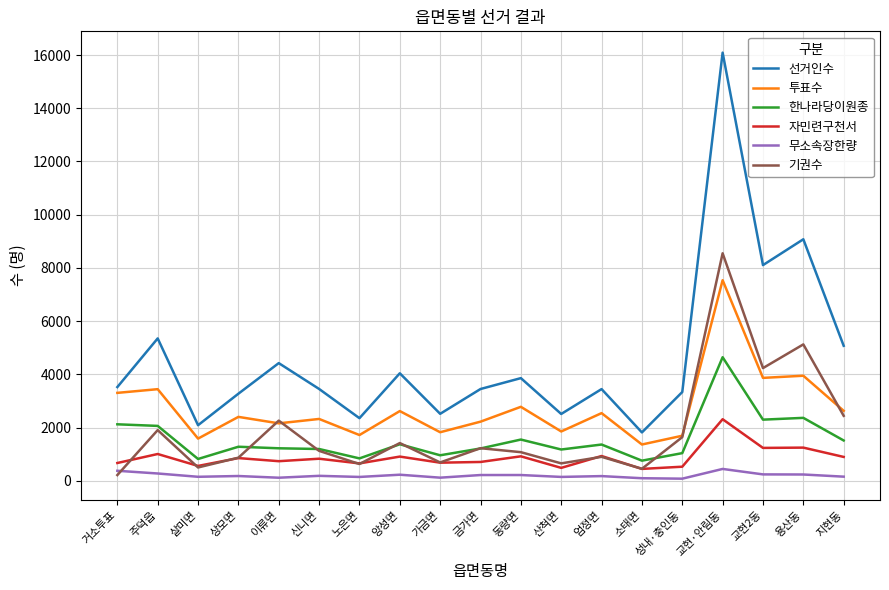

Which series has the largest range (max minus min)?

선거인수